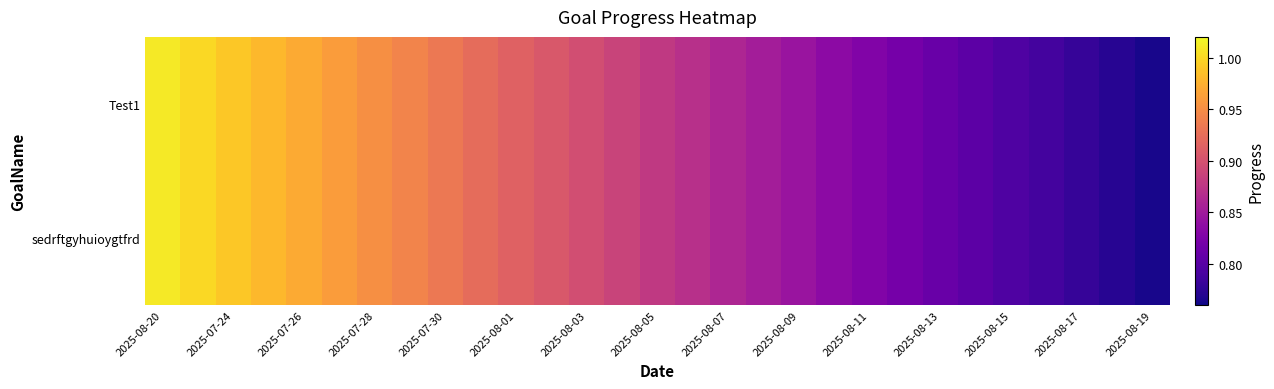

What is the maximum value shown in the chart?

1.0